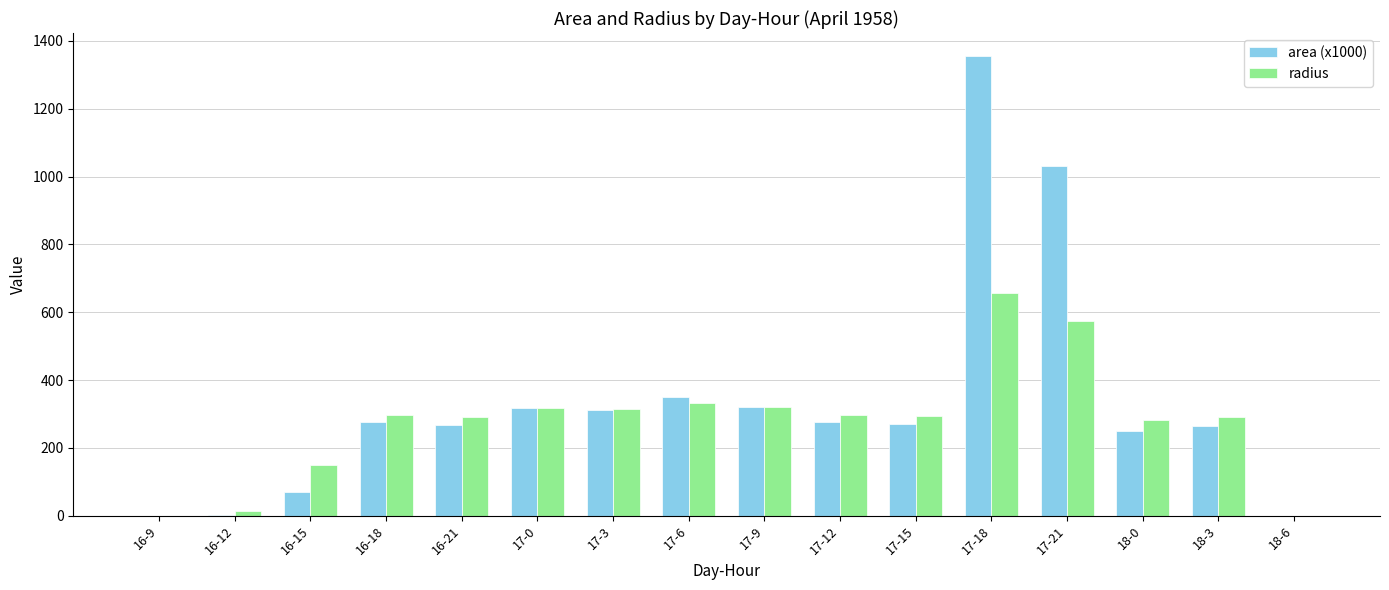

At which category is the sum across all series the highest?

17-18